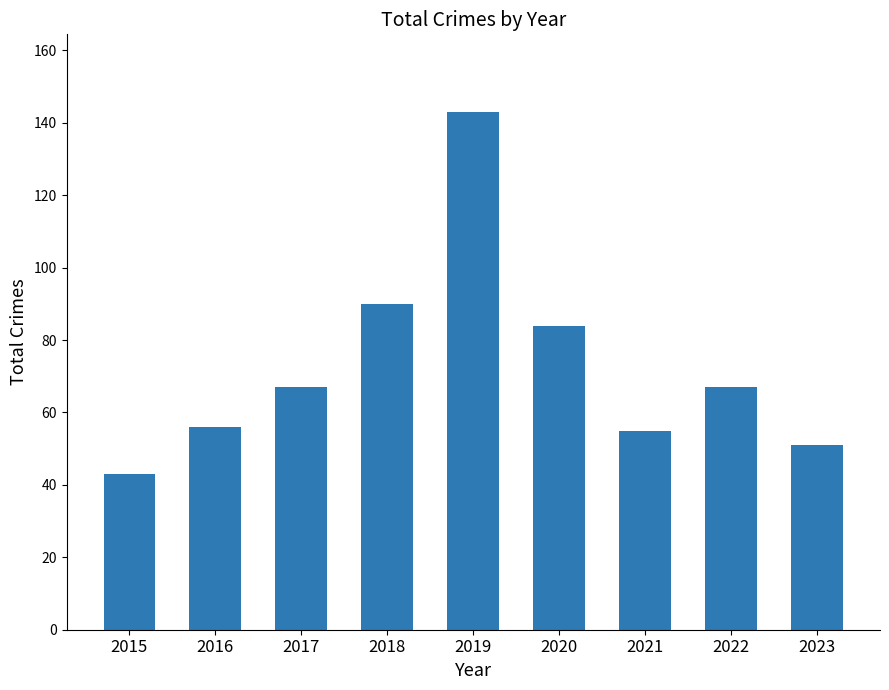

Read the value at 2018.

90